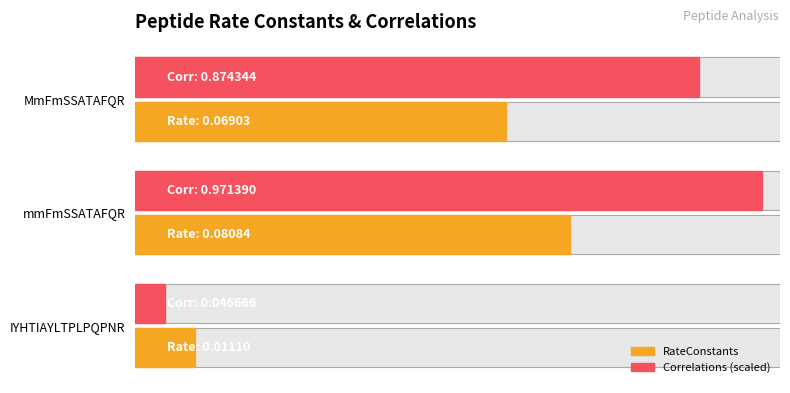

Rank the categories by Correlations (scaled) value from lowest to highest.

IYHTIAYLTPLPQPNR, MmFmSSATAFQR, mmFmSSATAFQR